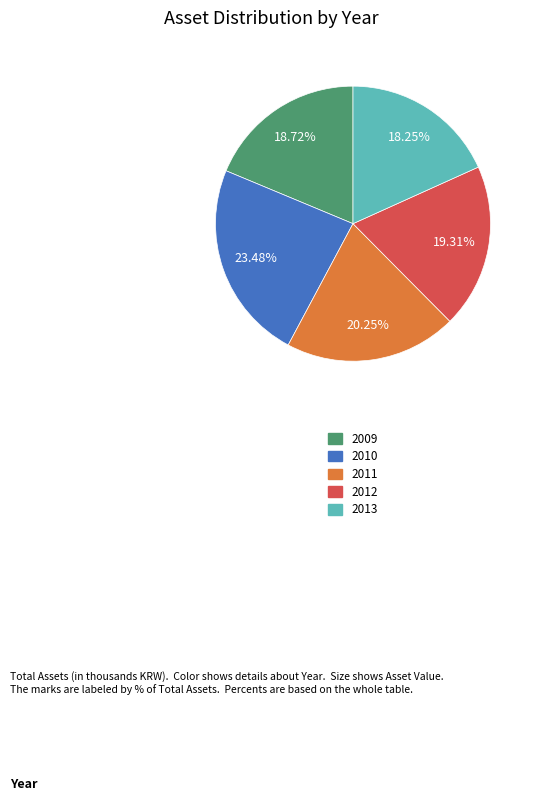

What is the ratio of the value at 2011 to the value at 2010?

0.9